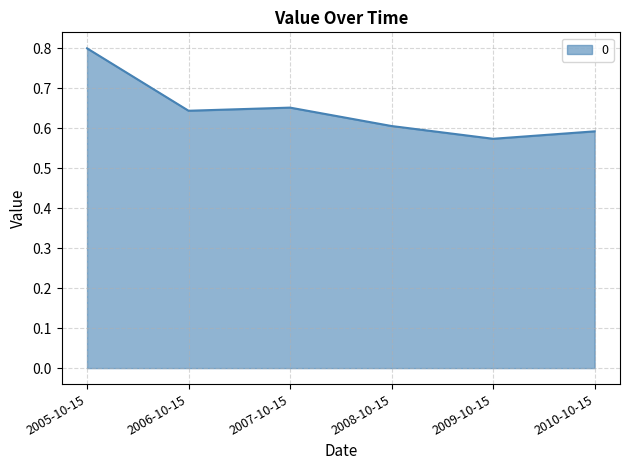

Where is the first local minimum?

2006-10-15